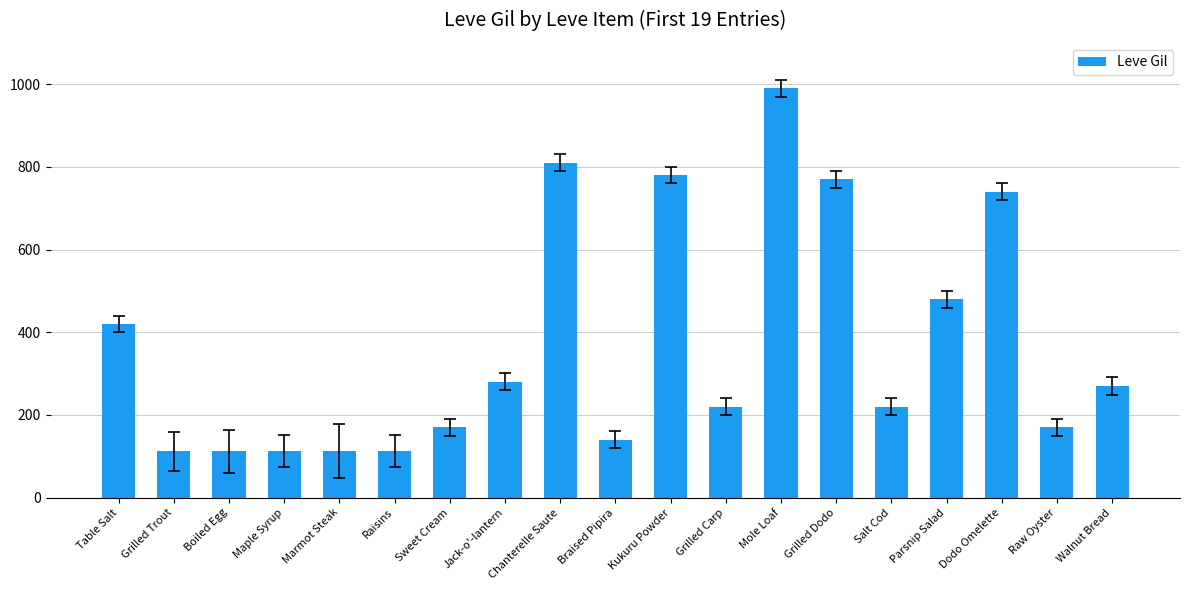

What is the label of the 9th bar from the right?

Kukuru Powder